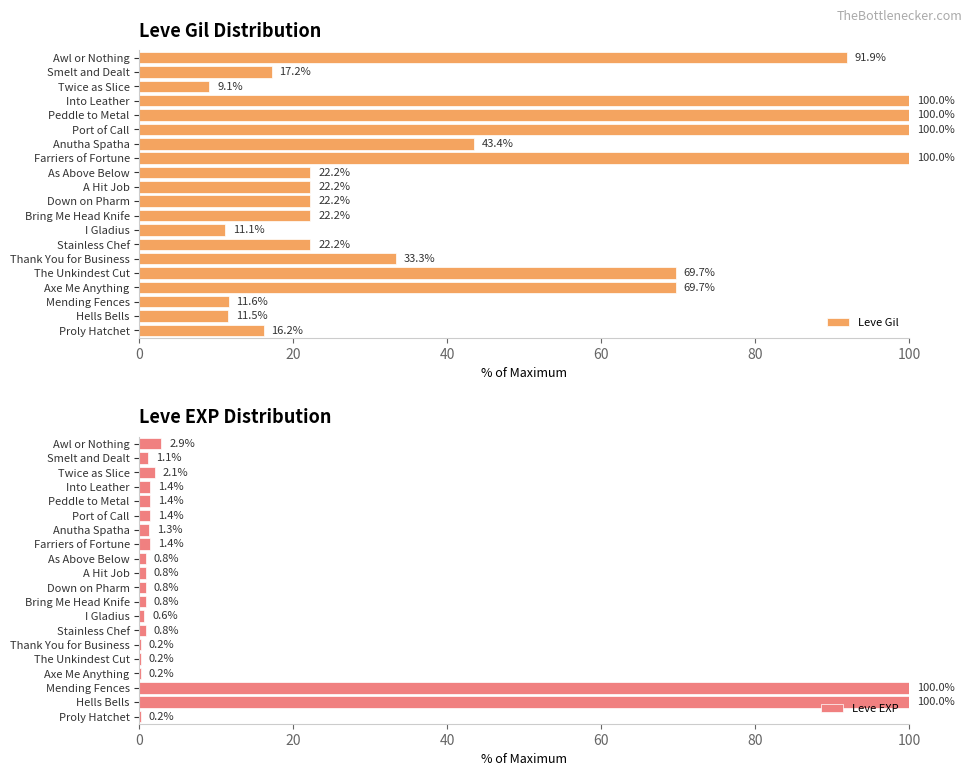

What is the maximum value for Leve Gil?

100.0